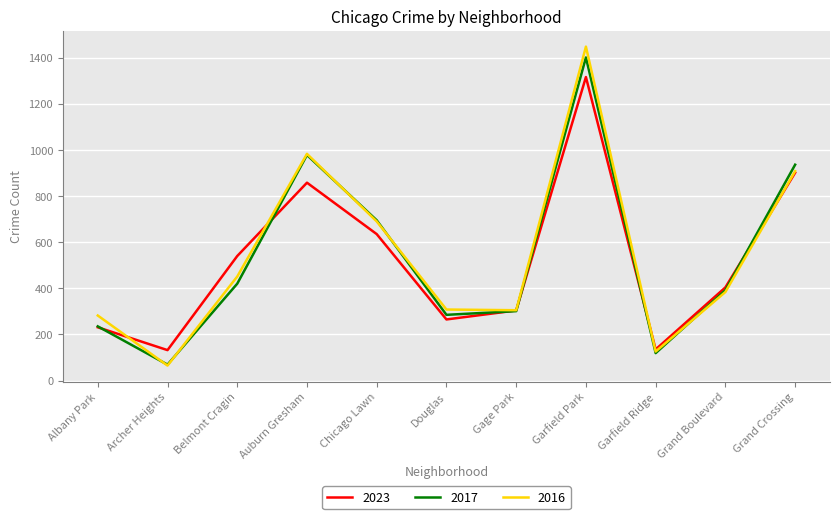

How many lines are shown in the chart?

3